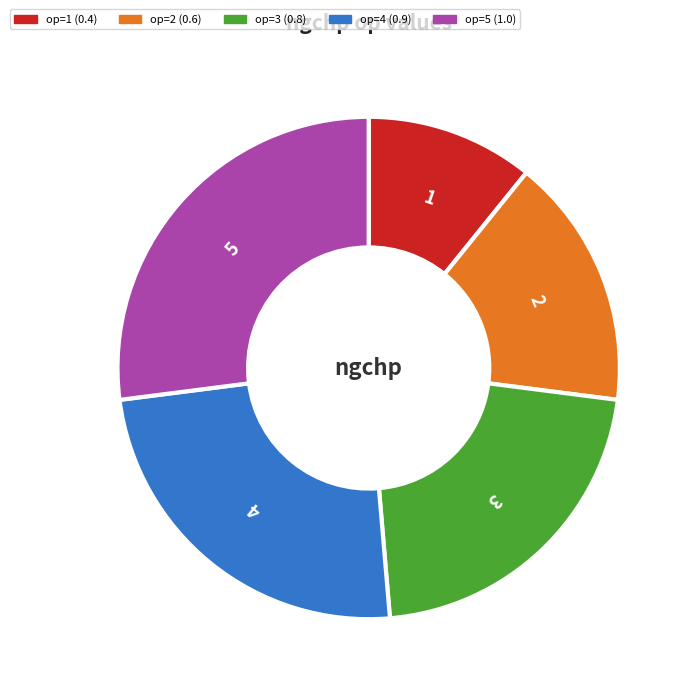

Does any single category account for the majority?

No